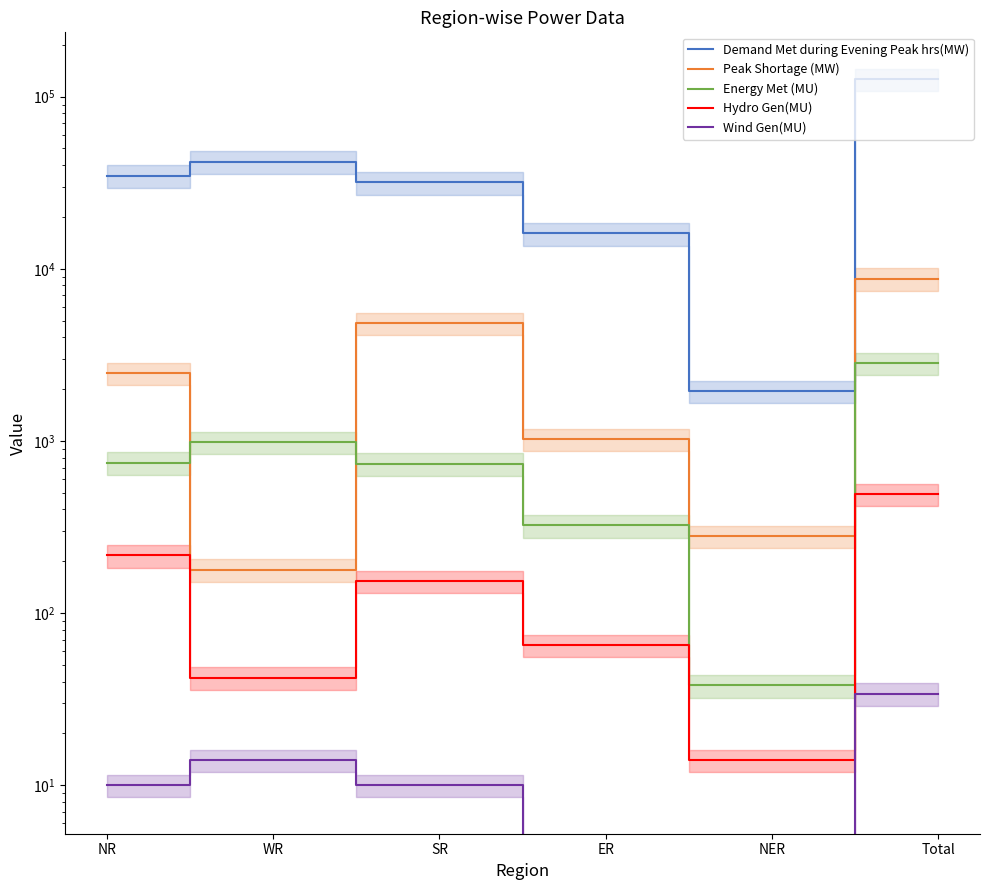

Where is Demand Met during Evening Peak hrs(MW) nearest to the value 64126?

WR